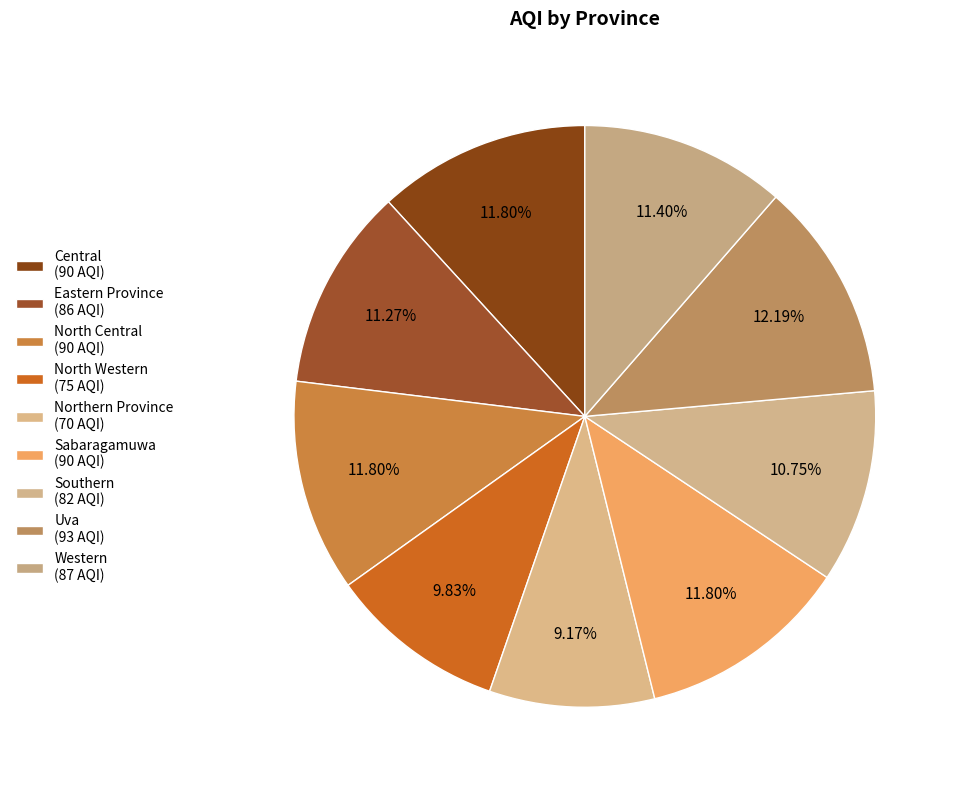

How many slices are in this pie chart?

9